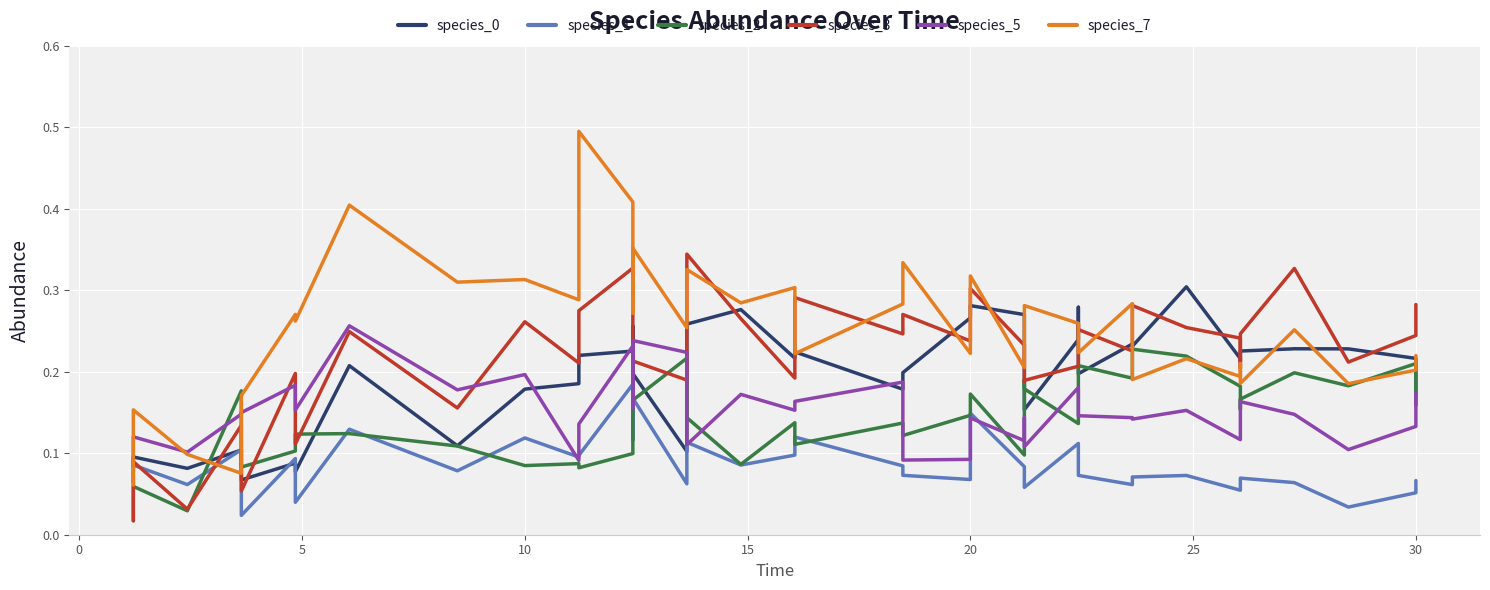

Reading left to right, transcribe all the data shown in this chart.

species_0: 0.1	0.1	0.1	0.1	0.1	0.1	0.1	0.2	0.1	0.2	0.2	0.2	0.2	0.3	0.2	0.1	0.3	0.3	0.2	0.2	0.2	0.2	0.3	0.3	0.3	0.2	0.2	0.2	0.3	0.2	0.2	0.2	0.3	0.2	0.2	0.2	0.2	0.2	0.2	0.2
species_1: 0.1	0.1	0.1	0.1	0.0	0.1	0.0	0.1	0.1	0.1	0.1	0.1	0.2	0.1	0.2	0.1	0.1	0.1	0.1	0.1	0.1	0.1	0.1	0.1	0.1	0.1	0.1	0.1	0.1	0.1	0.1	0.1	0.1	0.1	0.1	0.1	0.1	0.0	0.1	0.1
species_2: 0.0	0.1	0.0	0.2	0.1	0.1	0.1	0.1	0.1	0.1	0.1	0.1	0.1	0.1	0.2	0.2	0.1	0.1	0.1	0.1	0.1	0.1	0.1	0.2	0.1	0.2	0.2	0.1	0.1	0.2	0.2	0.2	0.2	0.2	0.2	0.2	0.2	0.2	0.2	0.2
species_3: 0.0	0.1	0.0	0.1	0.1	0.2	0.1	0.2	0.2	0.3	0.2	0.3	0.3	0.3	0.2	0.2	0.3	0.3	0.2	0.3	0.2	0.3	0.2	0.3	0.2	0.2	0.2	0.2	0.3	0.3	0.2	0.3	0.3	0.2	0.2	0.2	0.3	0.2	0.2	0.3
species_5: 0.1	0.1	0.1	0.1	0.1	0.2	0.2	0.3	0.2	0.2	0.1	0.1	0.2	0.2	0.2	0.2	0.1	0.2	0.2	0.2	0.2	0.1	0.1	0.1	0.1	0.1	0.1	0.2	0.2	0.1	0.1	0.1	0.2	0.1	0.2	0.2	0.1	0.1	0.1	0.2
species_7: 0.1	0.2	0.1	0.1	0.2	0.3	0.3	0.4	0.3	0.3	0.3	0.5	0.4	0.3	0.4	0.3	0.3	0.3	0.3	0.2	0.3	0.3	0.2	0.3	0.2	0.2	0.3	0.3	0.3	0.2	0.3	0.2	0.2	0.2	0.2	0.2	0.3	0.2	0.2	0.2